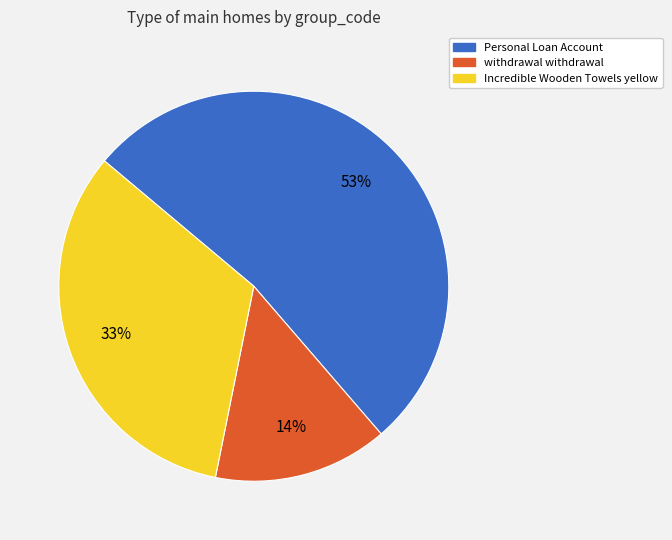

To the nearest percent, what is the average slice percentage?

33%